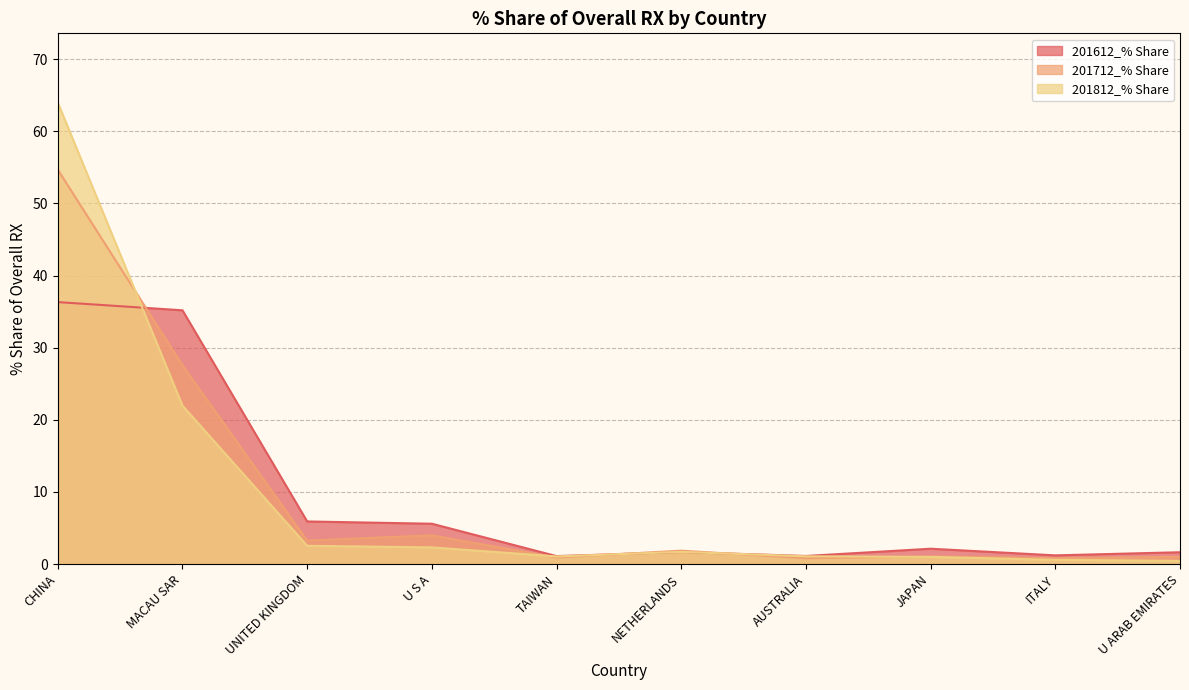

Between U ARAB EMIRATES and AUSTRALIA, which is larger?

U ARAB EMIRATES